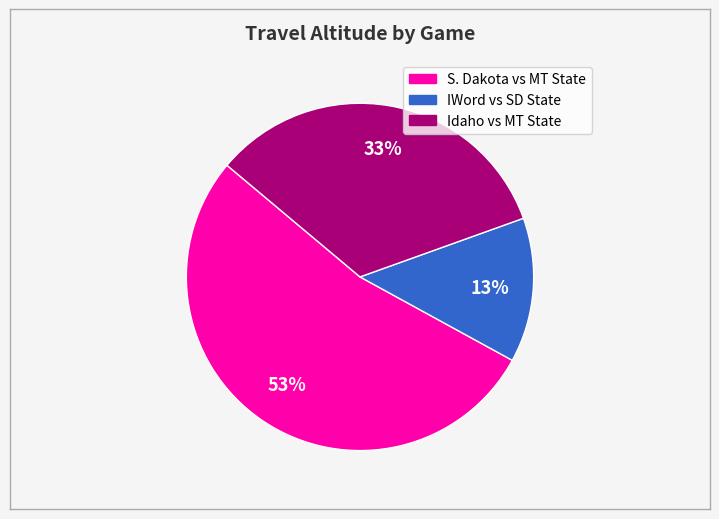

To the nearest percent, what is the average slice percentage?

33%